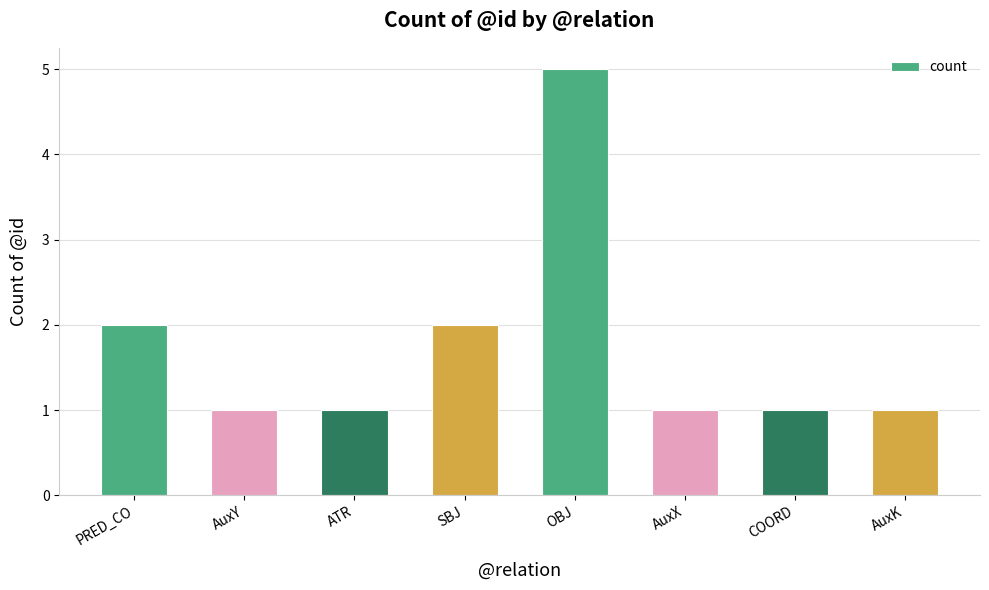

Count the number of categories in the chart.

8